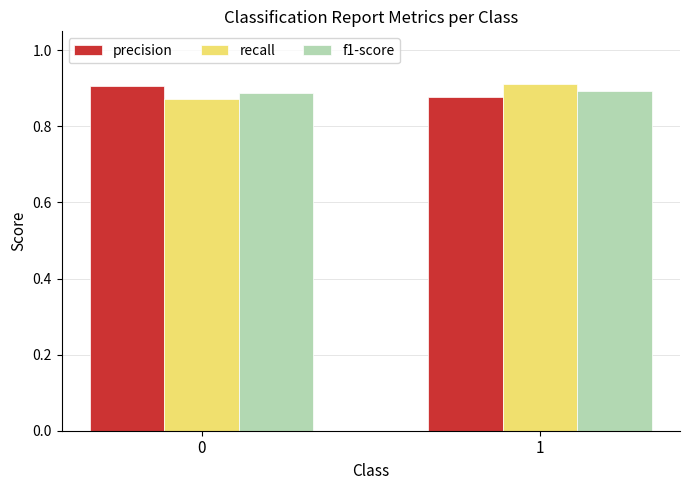

What is the total value across all series at 0?

2.7